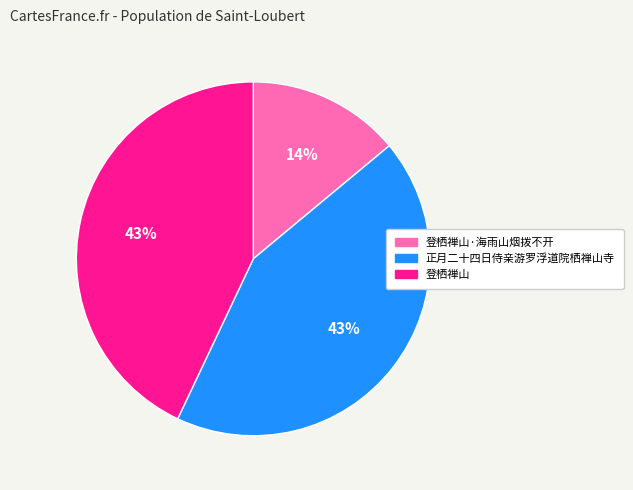

Is there a majority slice in this chart?

No